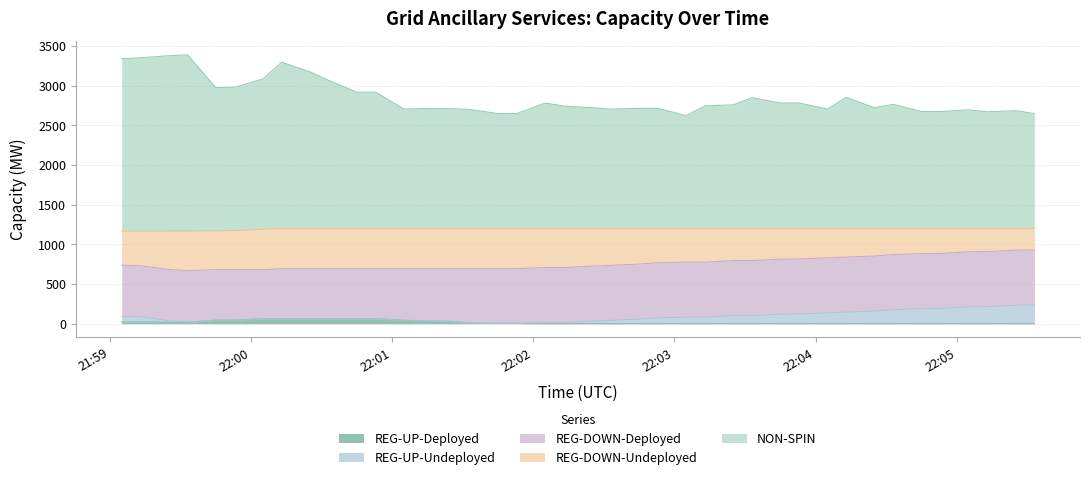

Does the chart display data point markers on the line(s)?

No